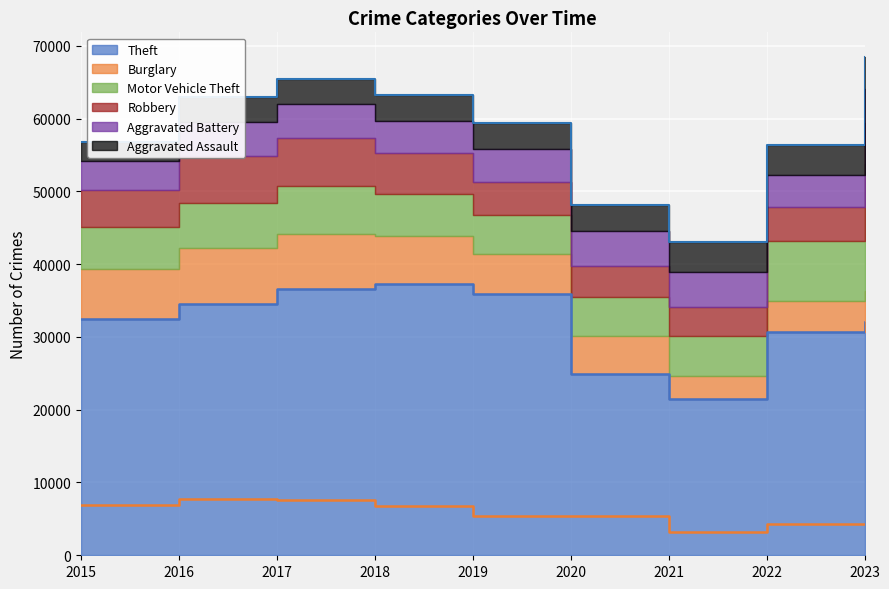

Reading left to right, transcribe all the data shown in this chart.

Theft: 32408	34555	36542	37222	35914	24853	21456	30621	32063
Burglary: 6965	7664	7650	6708	5458	5329	3236	4268	4281
Motor Vehicle Theft: 5712	6247	6610	5713	5361	5299	5425	8265	17391
Robbery: 5049	6420	6490	5601	4519	4302	4031	4731	5600
Aggravated Battery: 4090	4710	4664	4466	4634	4731	4749	4309	4682
Aggravated Assault: 2608	3301	3457	3596	3518	3613	4105	4149	4410